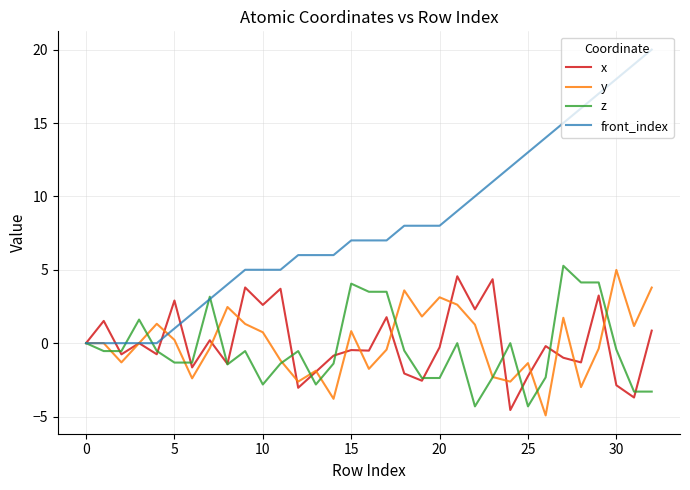

What is the minimum value shown in the chart?

-4.9